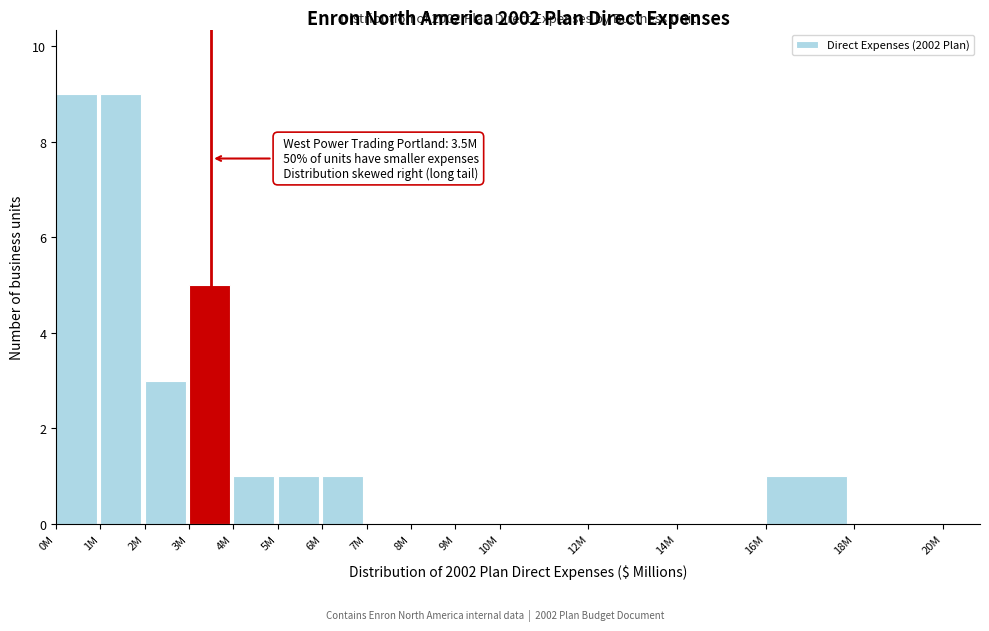

Reading left to right, list all the values displayed in this chart.

0M=9	1M=9	2M=3	3M=5	4M=1	5M=1	6M=1	7M=0	8M=0	9M=0	10M=0	12M=0	14M=0	16M=1	18M=0